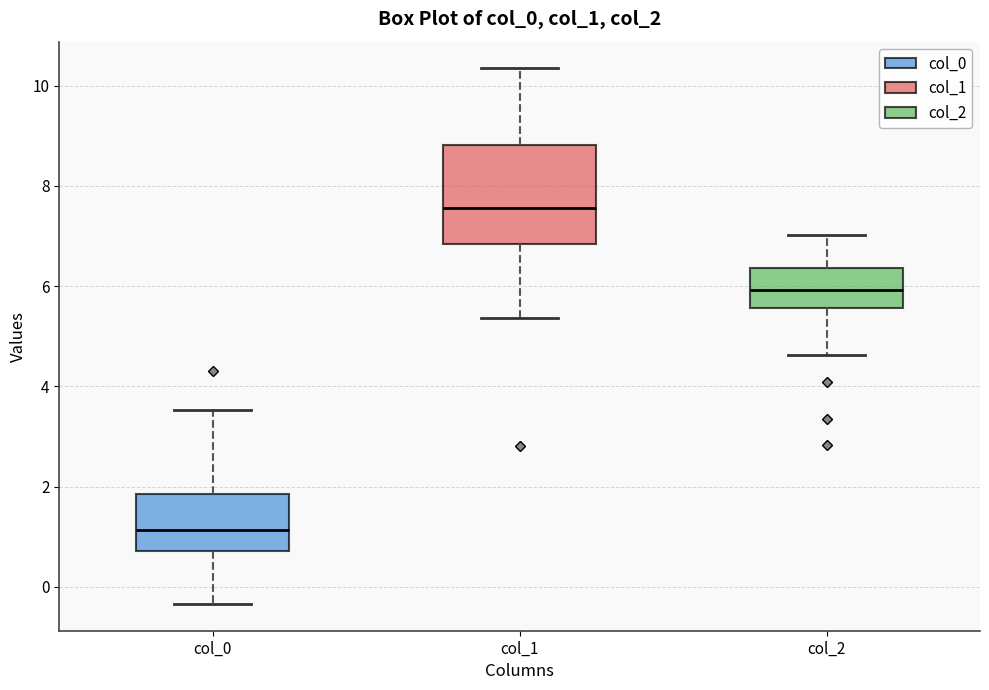

Which box's median line is the highest?

col_1